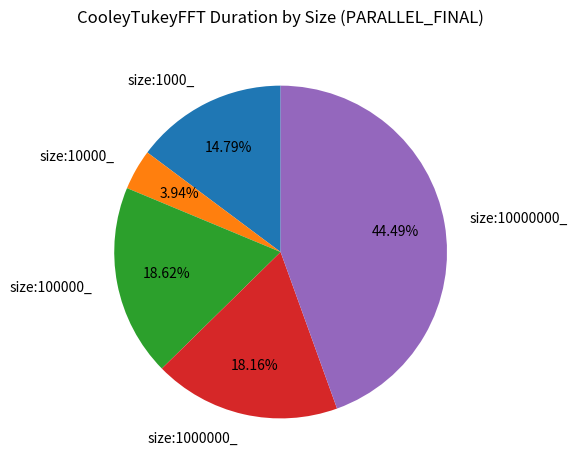

Which has a higher value, size:100000_ or size:1000_?

size:100000_